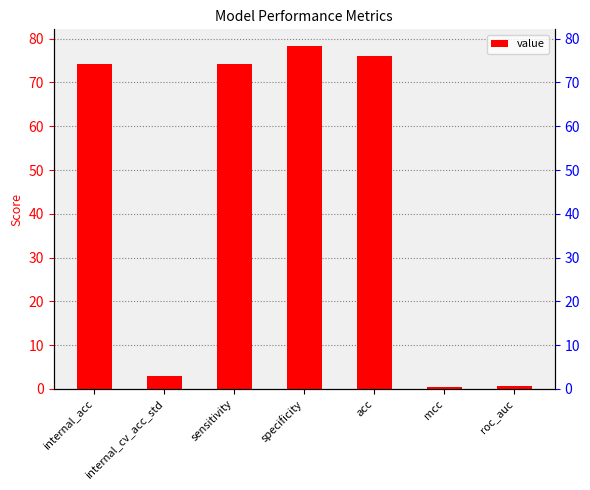

True or false: the data shows 5.0 at internal_cv_acc_std.

False